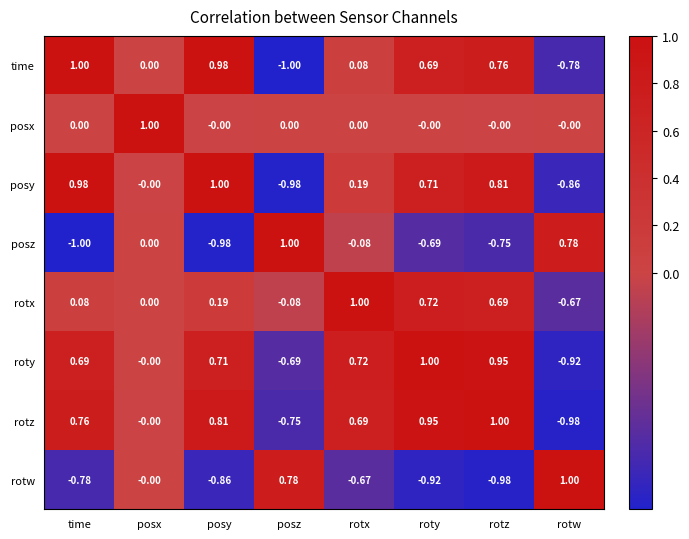

How many series are shown in this chart?

8